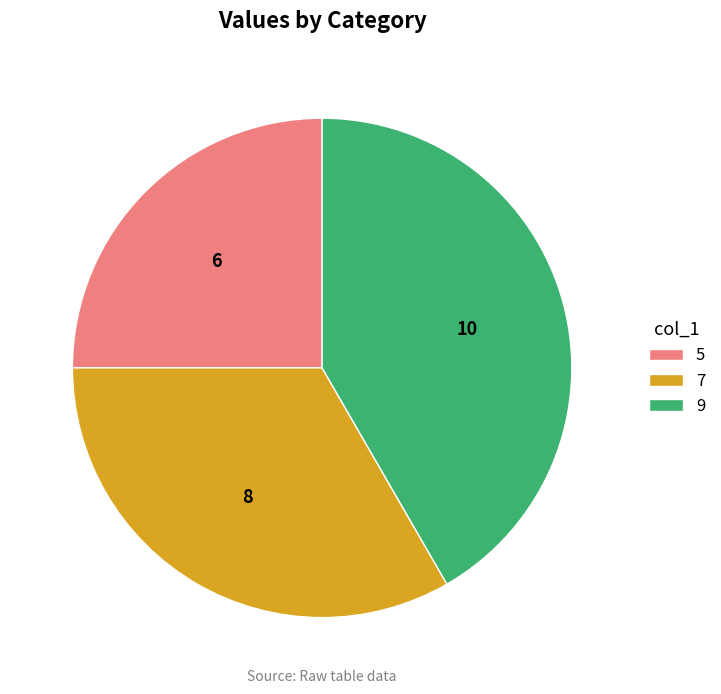

Rank the categories by value from lowest to highest.

5, 7, 9